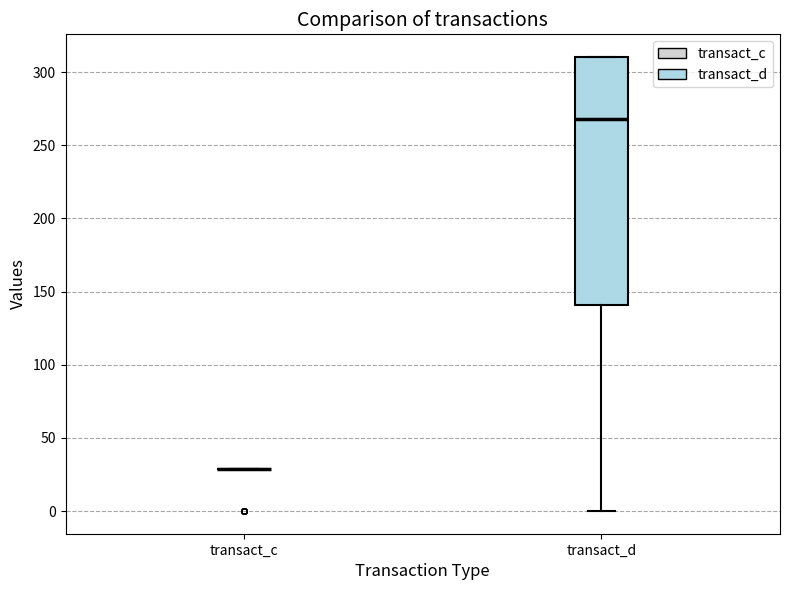

Reading left to right, transcribe this box plot: for each box, give where its median line is, the range the box spans, and where its two whiskers end, as read against the y-axis. The values are not printed on the chart, so give them approximately, as read against the axis.

transact_c: box collapsed to a line at 30, whiskers 30 to 30
transact_d: median 270, box 140 to 310, whiskers 0 to 310